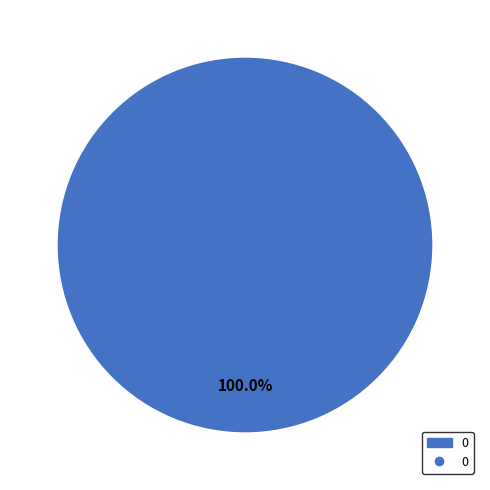

Is there any slice that represents more than half of the pie?

Yes